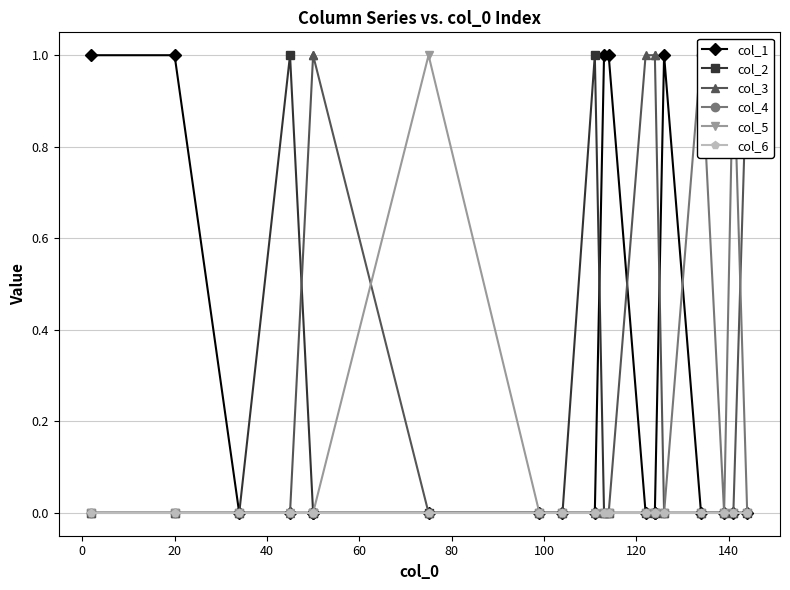

True or false: col_4 has a value of 1 at 18.

False